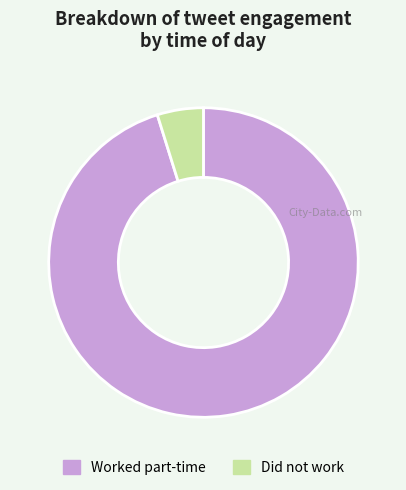

Combined, do Worked part-time and Did not work account for over 50%?

Yes